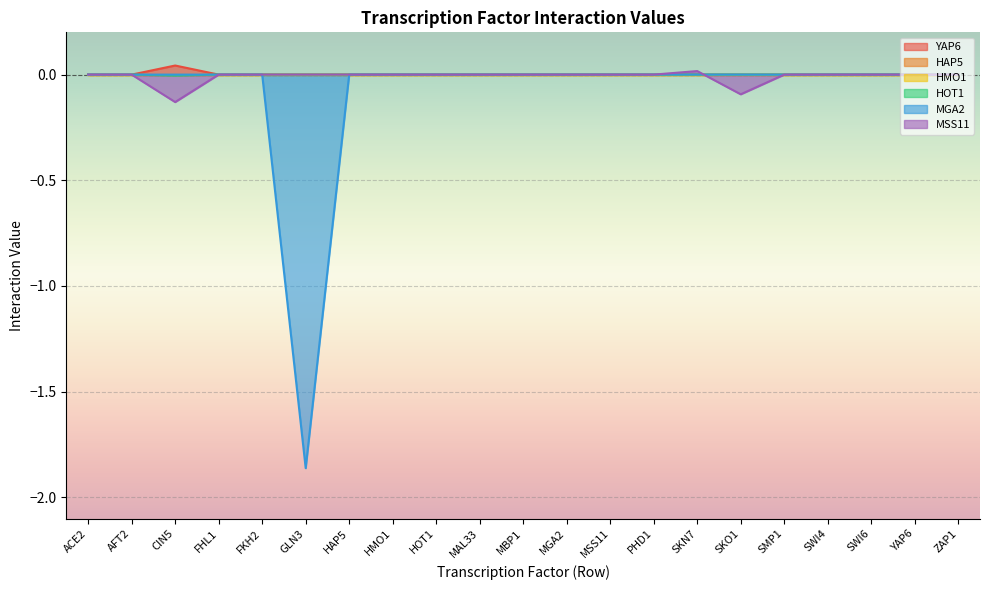

Which series has the largest range (max minus min)?

MGA2